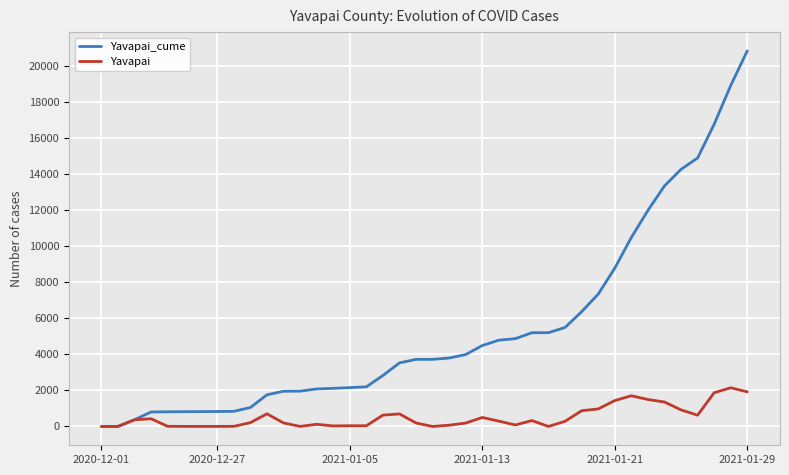

Which series has the largest total across all categories?

Yavapai_cume